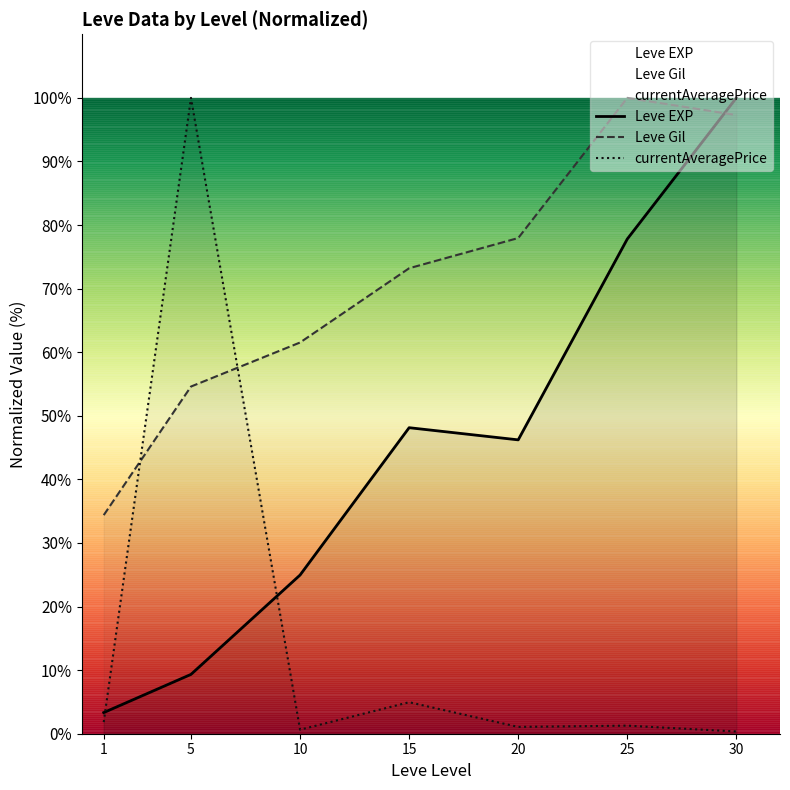

At which category does Leve EXP reach its first local peak?

15